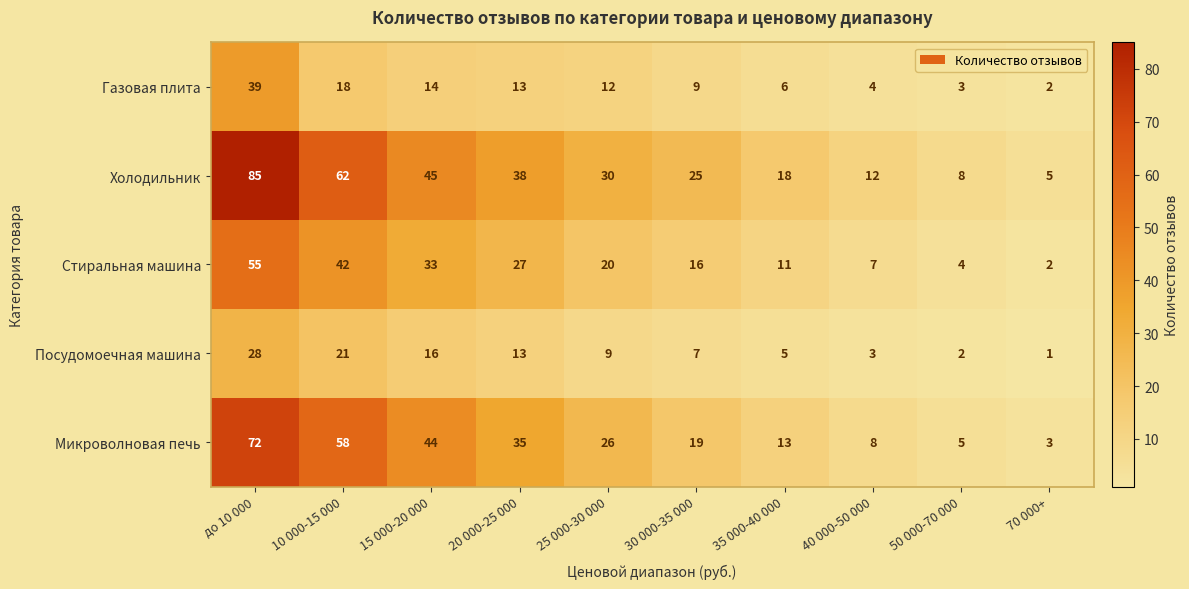

How many distinct data groups are displayed?

5